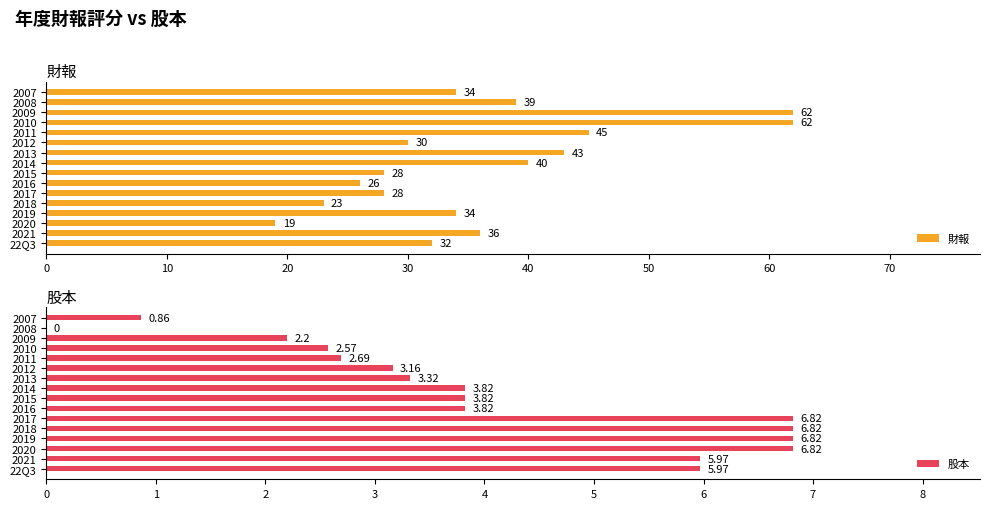

At which label is 財報 closest to 40?

2014